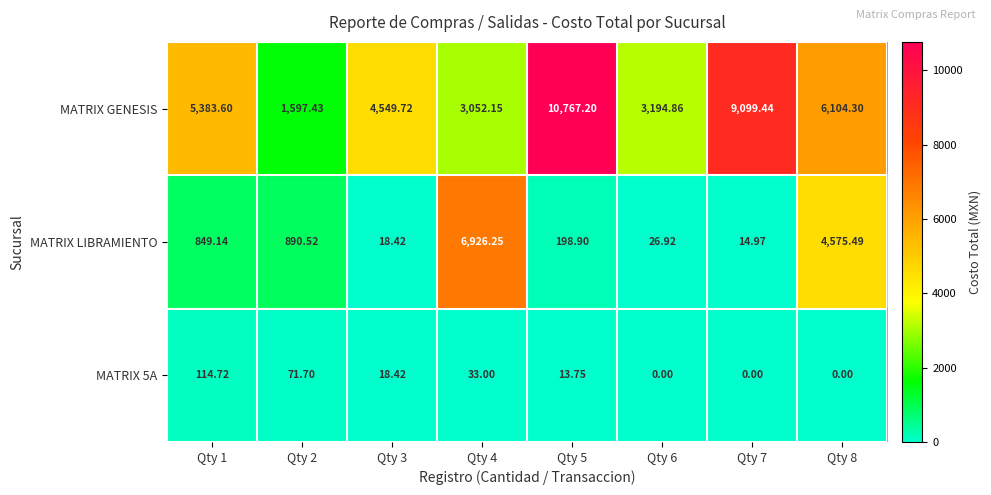

Which series has the widest spread of values?

MATRIX GENESIS